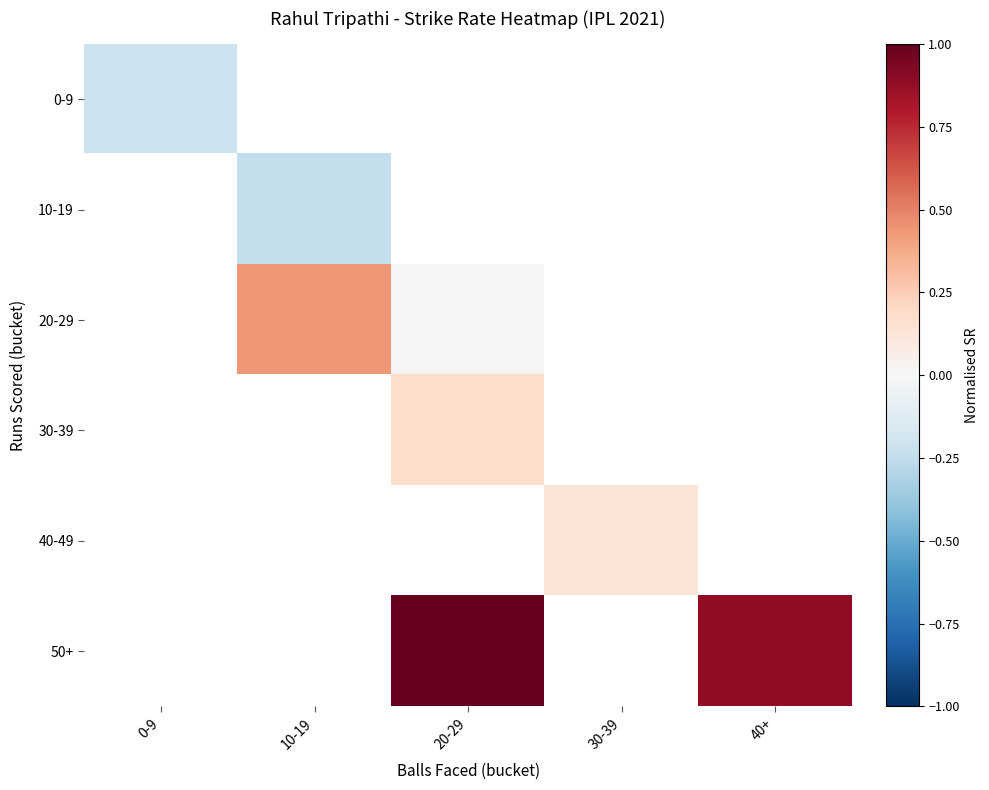

What is the minimum value shown in the chart?

-0.2